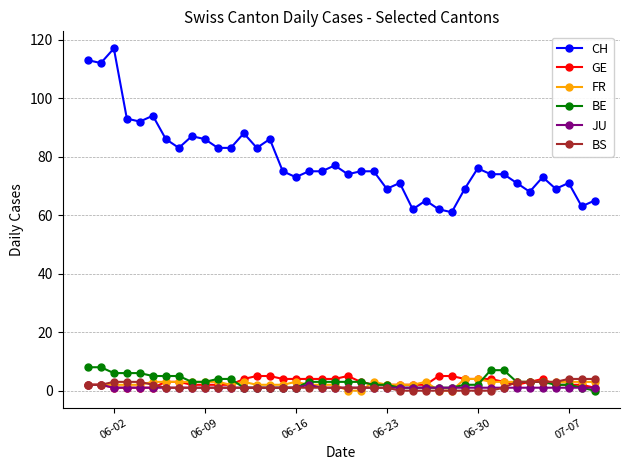

How many distinct data groups are displayed?

6